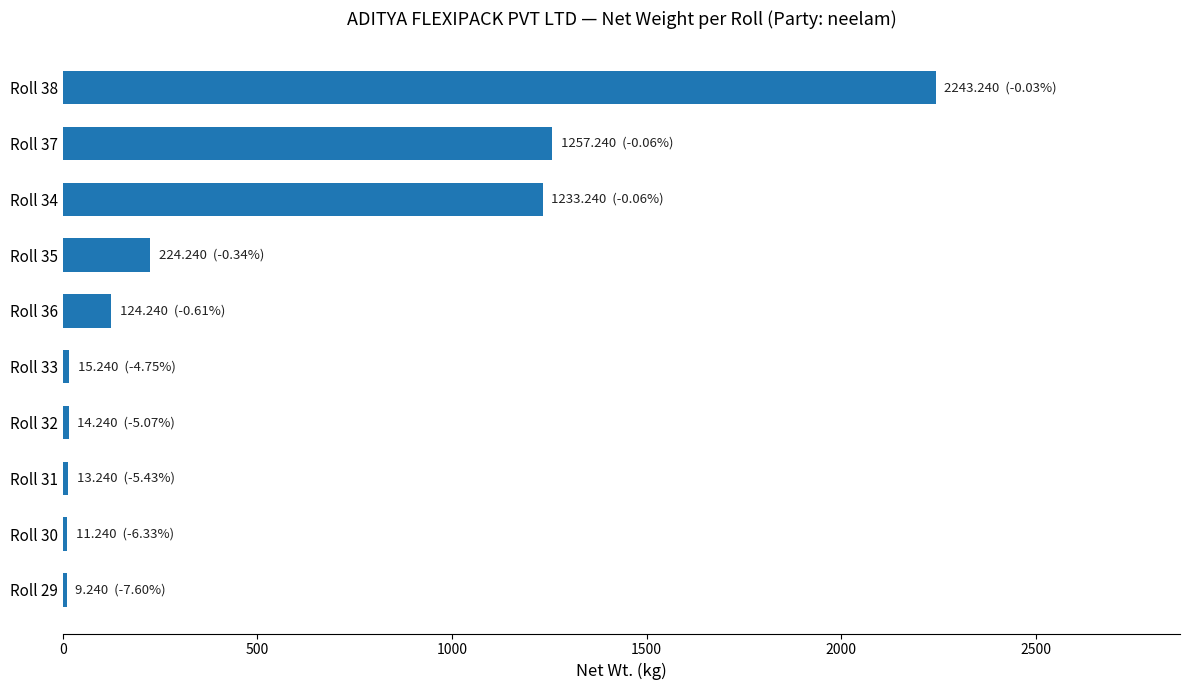

How many categories are shown in the chart?

10